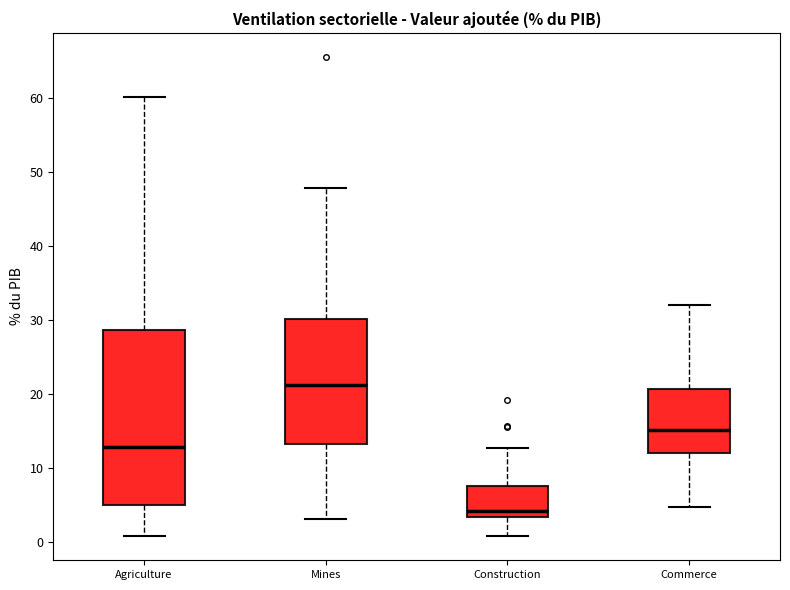

Where does the lower whisker of the box for Agriculture end on the y-axis? The values are not printed on the chart, so give them approximately, as read against the axis.

1